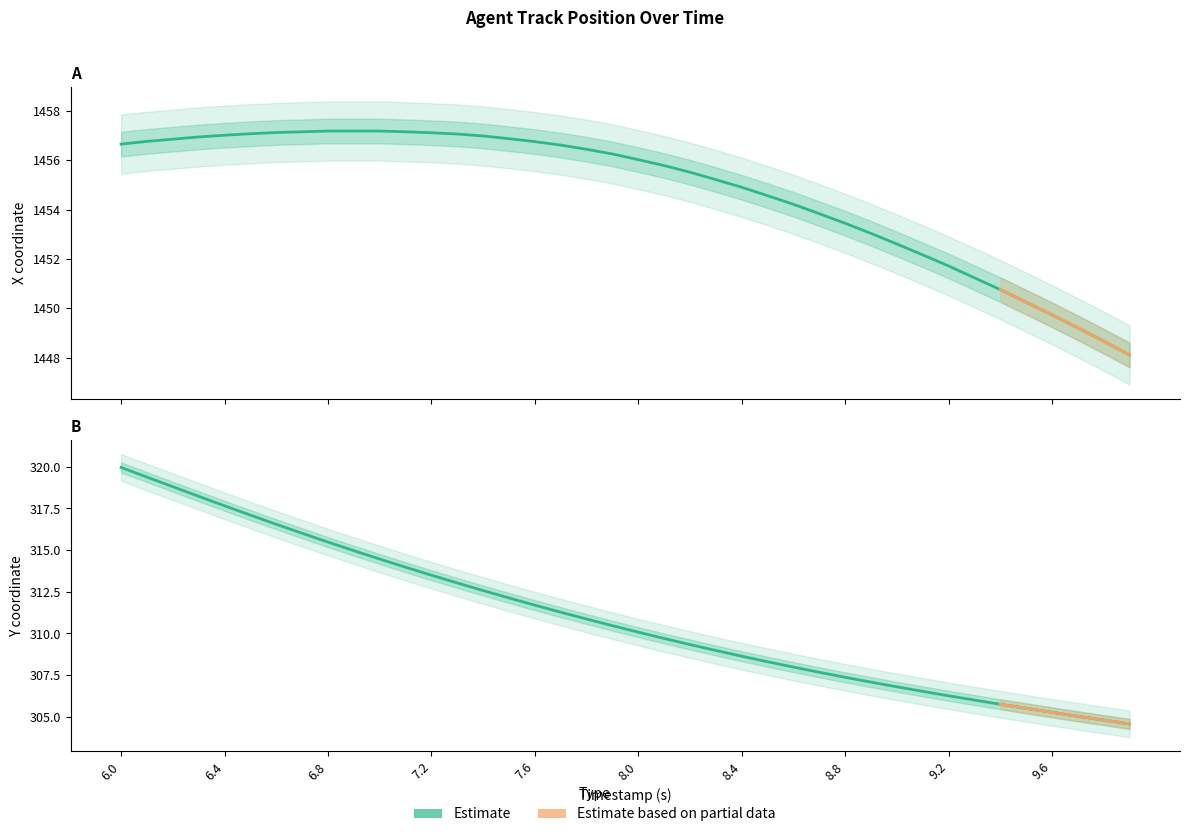

Is the value of X position (Estimate) at 23 greater than the value of Y position (Estimate) at 6.0?

Yes